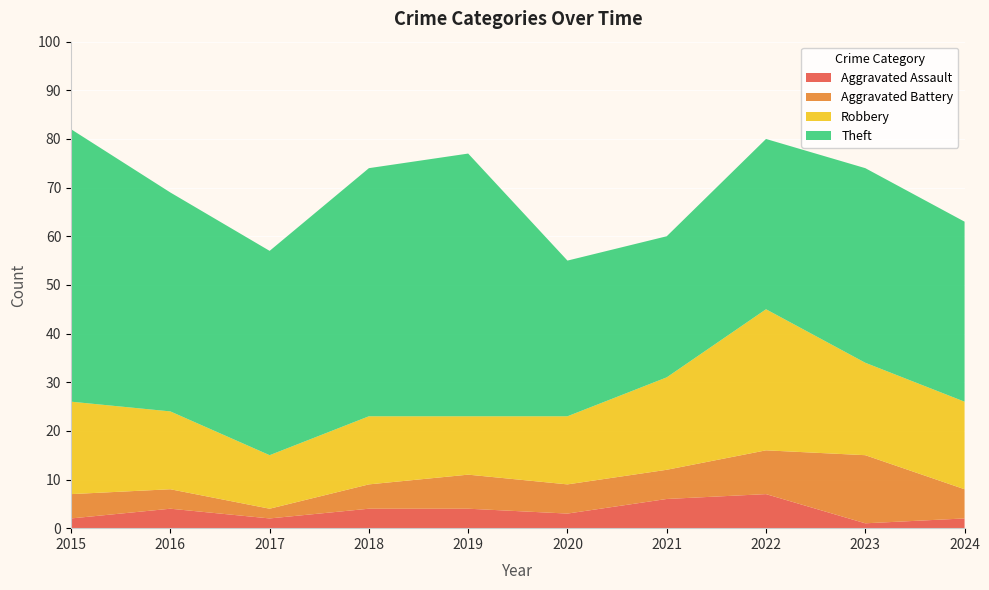

Reading left to right, extract all data points from this chart.

Aggravated Assault: 2	4	2	4	4	3	6	7	1	2
Aggravated Battery: 5	4	2	5	7	6	6	9	14	6
Robbery: 19	16	11	14	12	14	19	29	19	18
Theft: 56	45	42	51	54	32	29	35	40	37